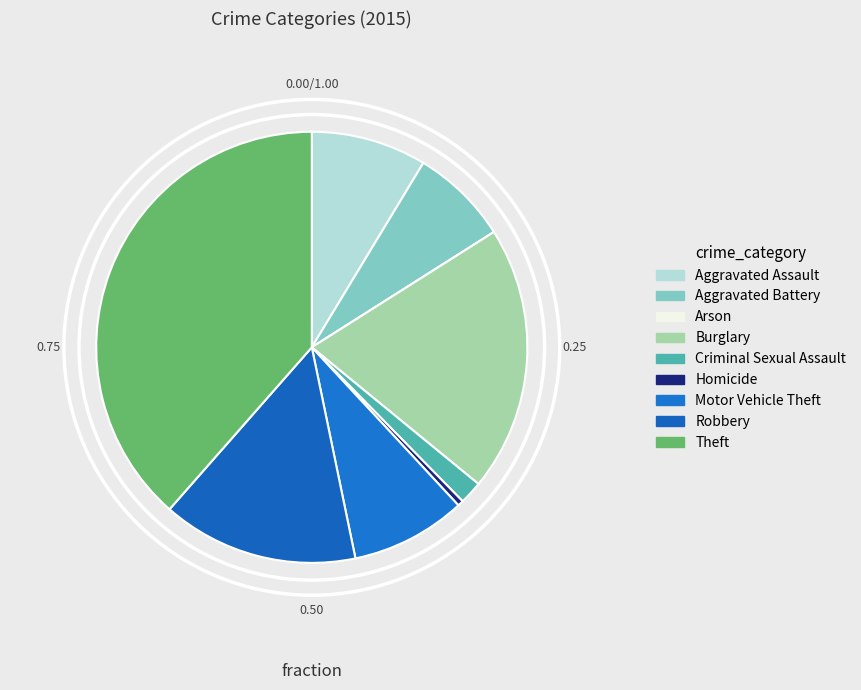

Is there any slice that represents more than half of the pie?

No